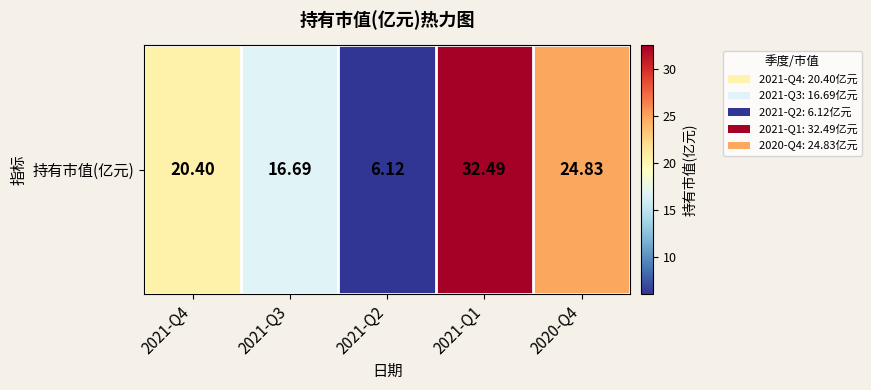

What is the maximum value shown in the chart?

32.5